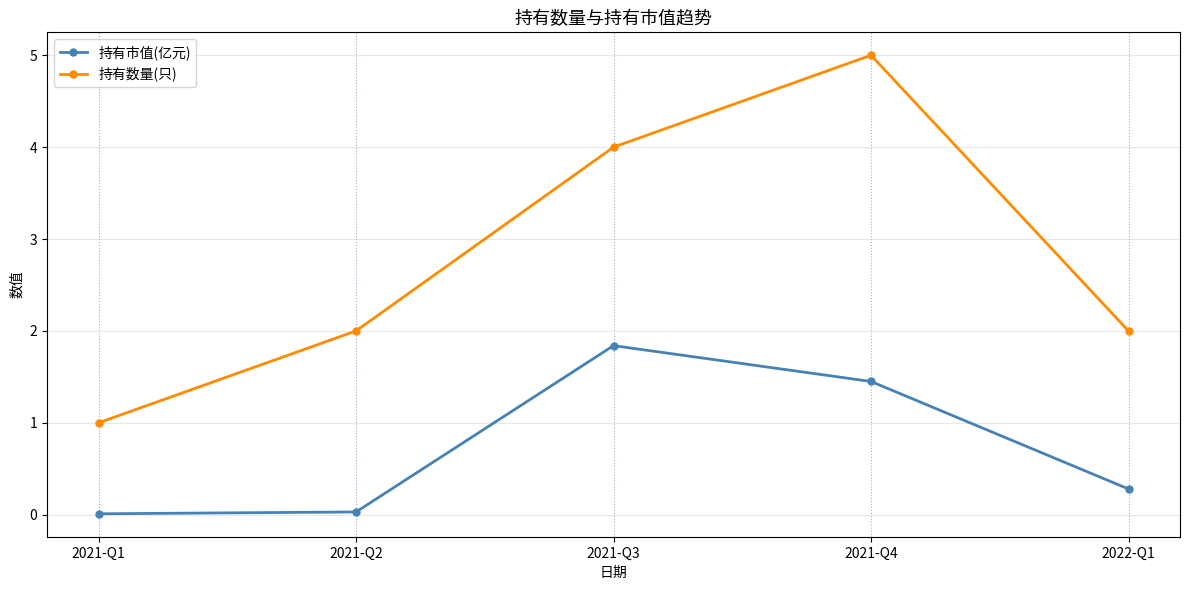

True or false: 持有市值(亿元) and 持有数量(只) intersect in this chart.

False